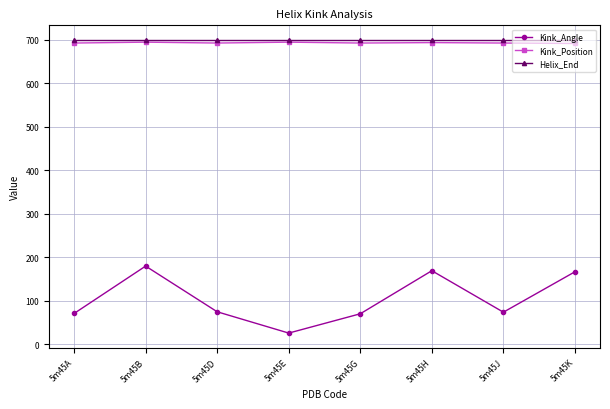

True or false: Kink_Position has a value of 356.5 at 5m45G.

False